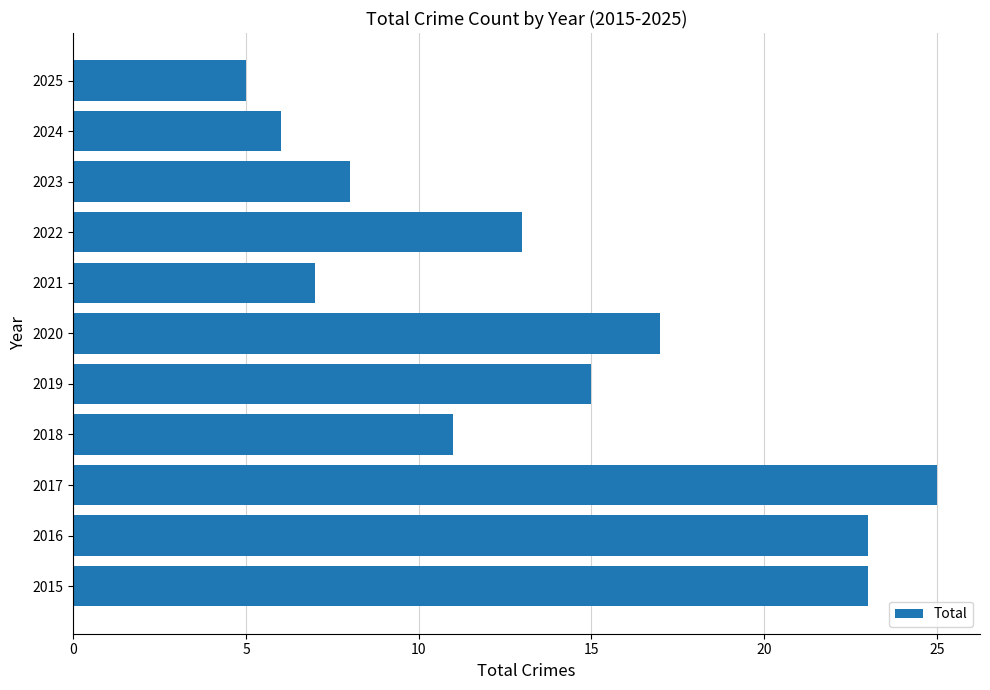

What is the maximum value shown in the chart?

25